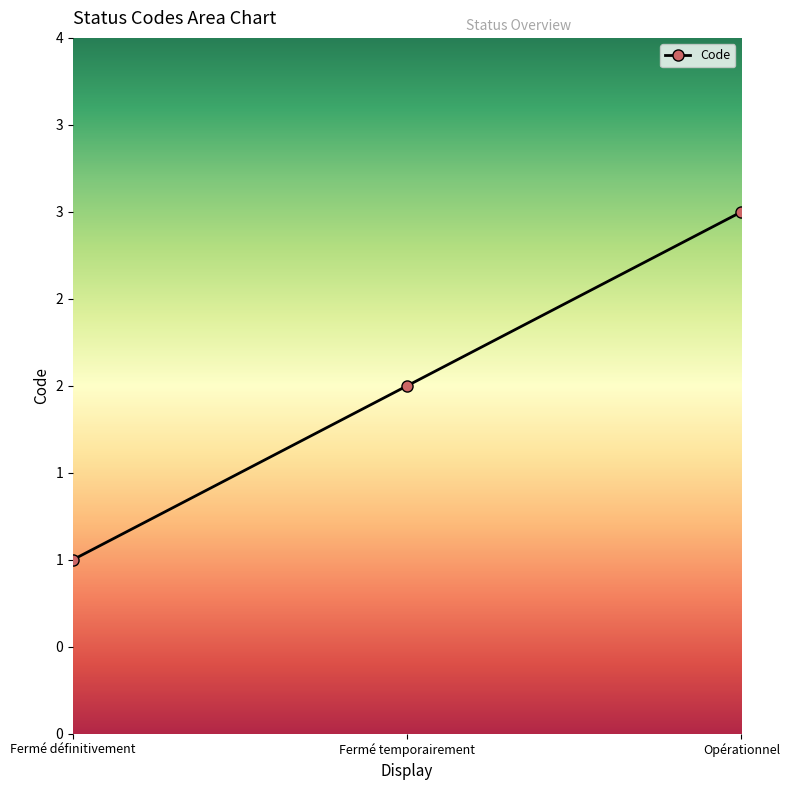

Is it true that the value at Fermé temporairement is 2?

True